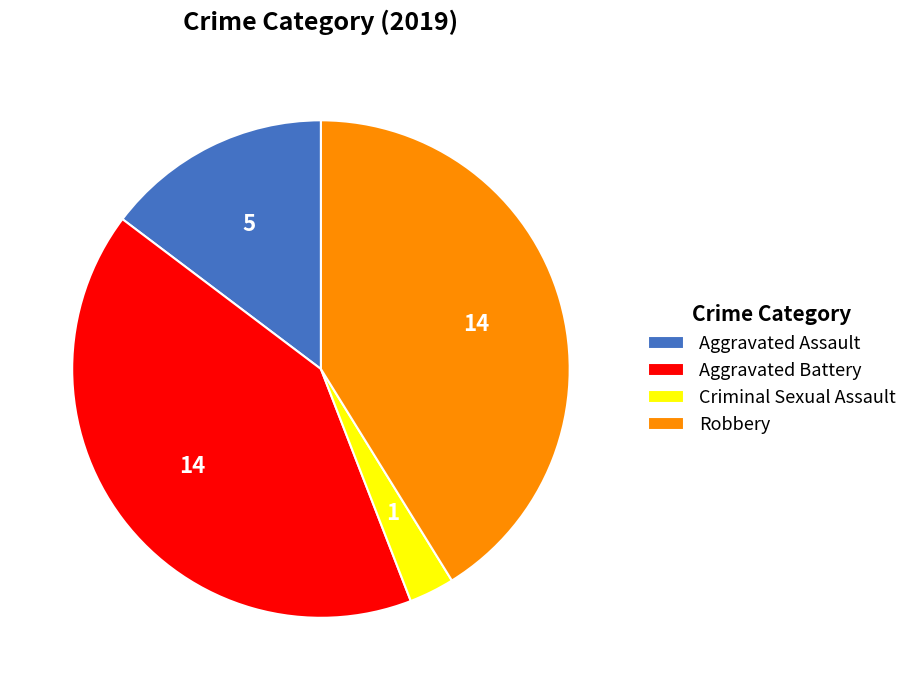

Is Aggravated Battery the majority of the pie?

No